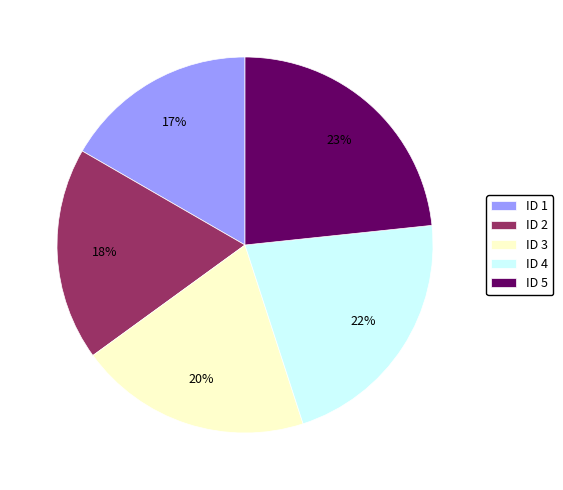

Is the sum of ID 3 and ID 2 greater than half?

No